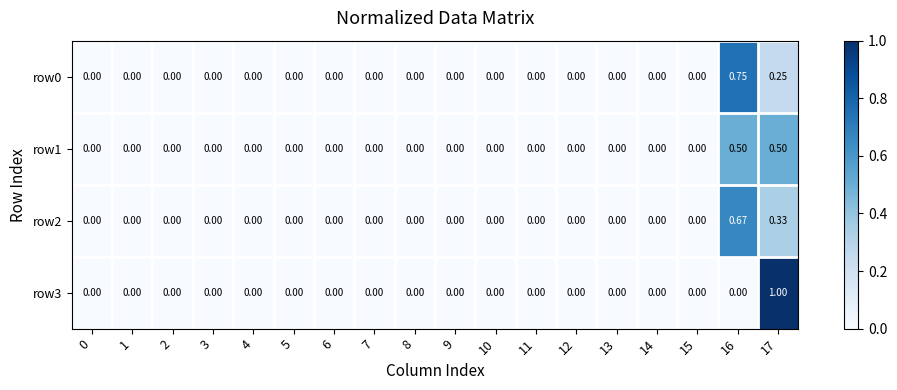

Count the number of categories in the chart.

18